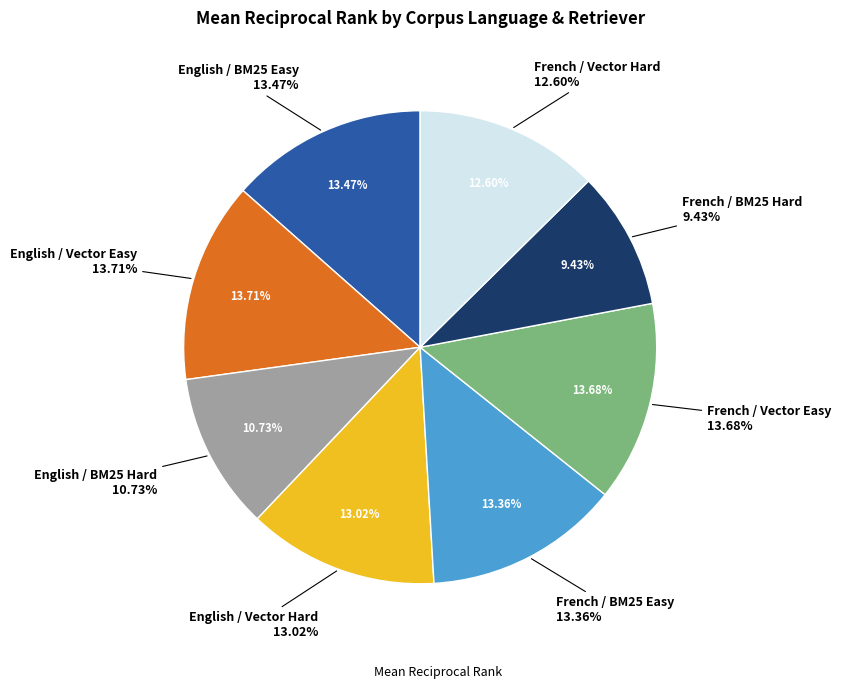

What percentage is the English / BM25 Hard slice, to the nearest percent?

11%